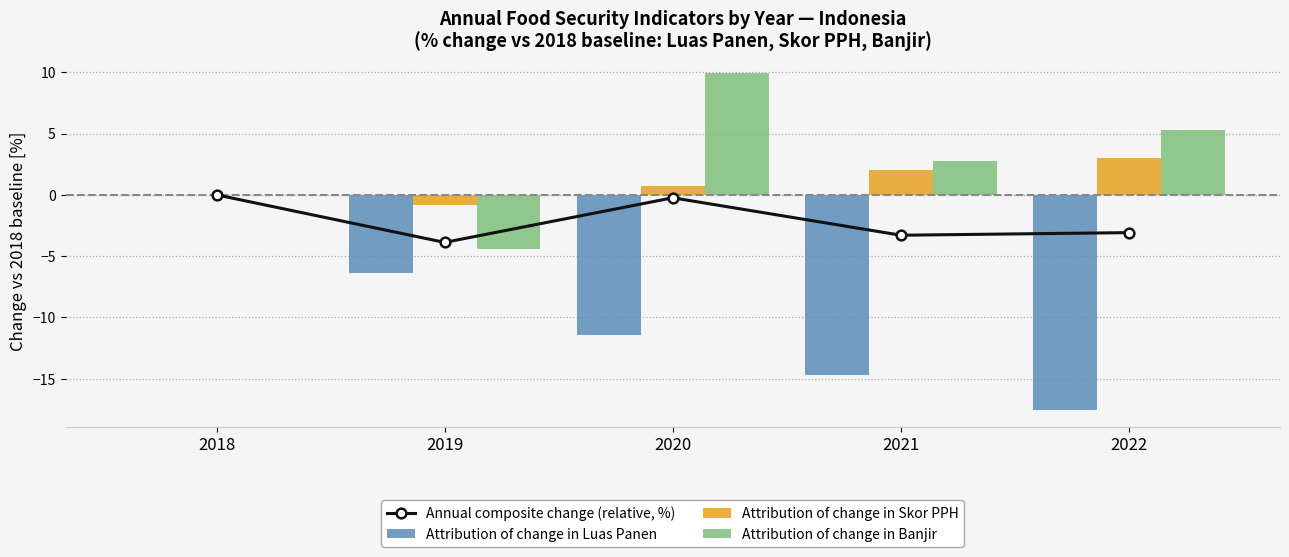

At which label does Attribution of change in Luas Panen reach its minimum?

2022